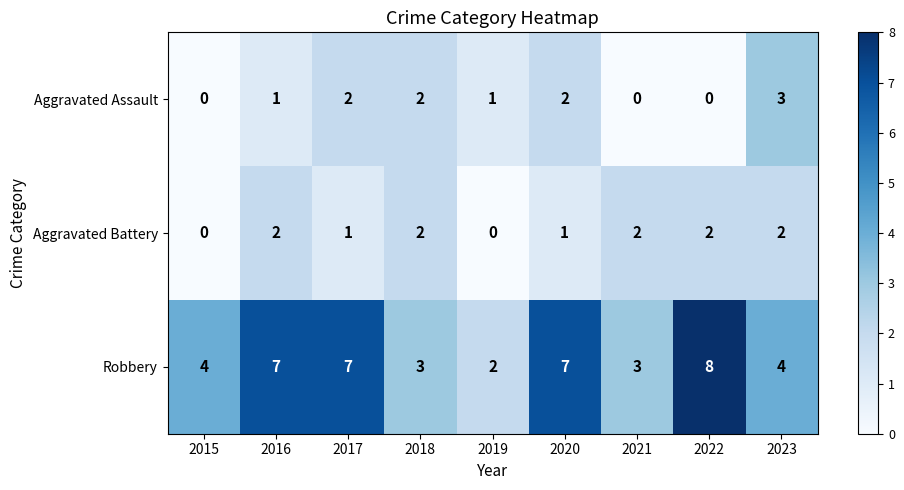

Count the number of data series in this chart.

3